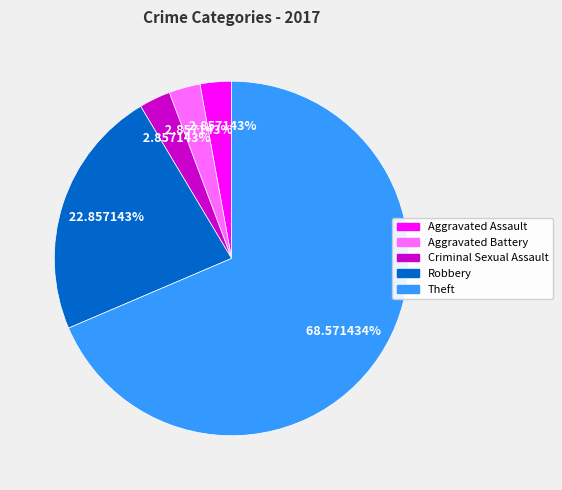

Is there any slice that represents more than half of the pie?

Yes